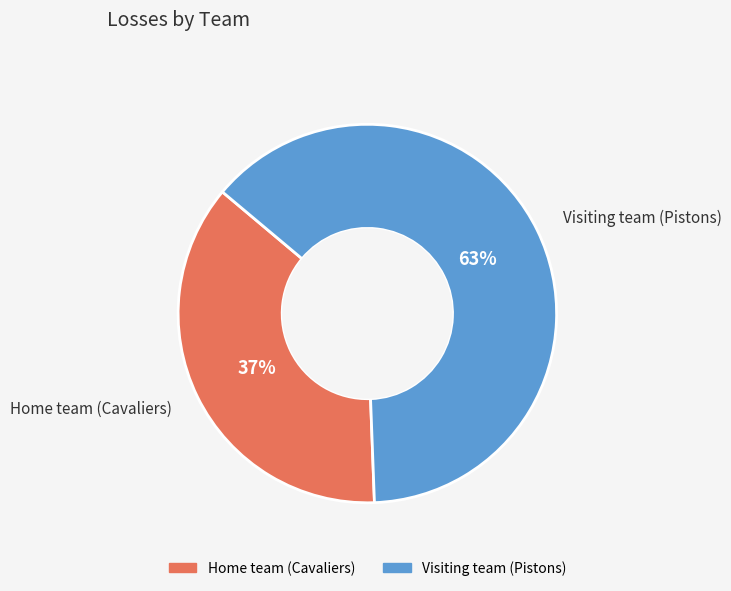

Does any single category account for the majority?

Yes